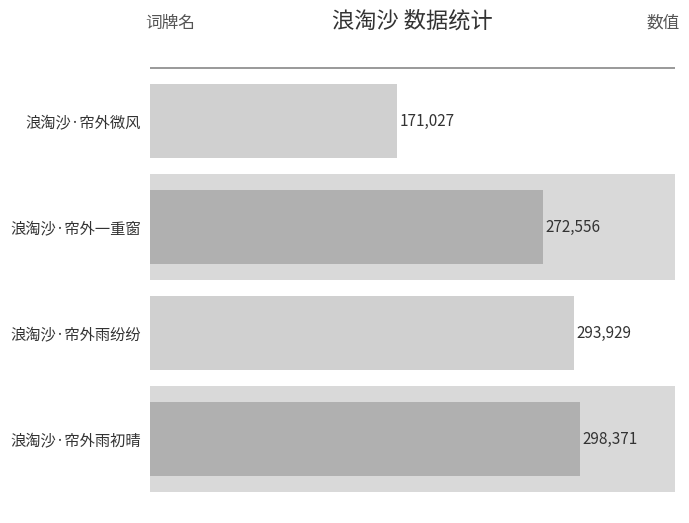

Count the number of categories in the chart.

4